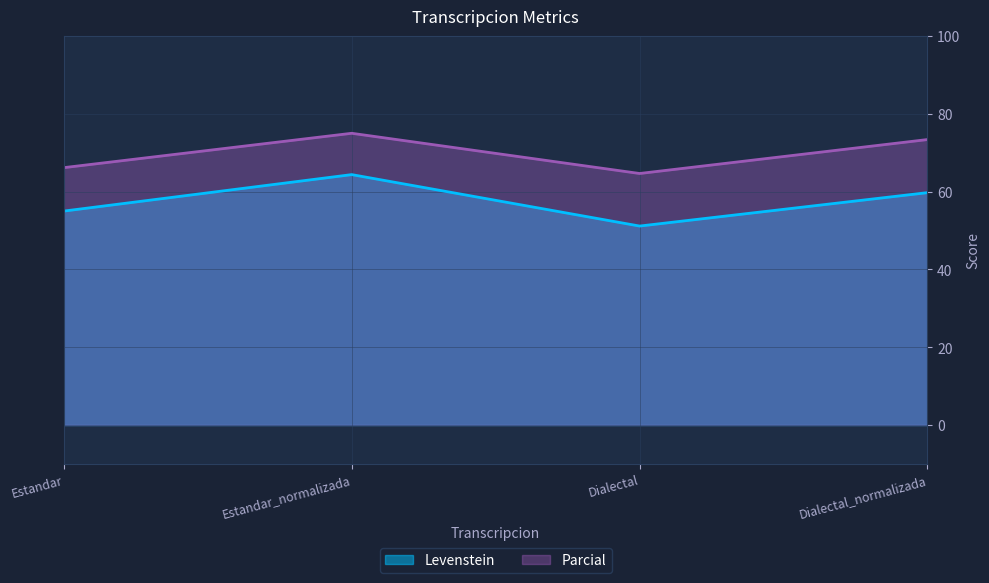

Rank the series by their average value, from lowest to highest.

Levenstein, Parcial